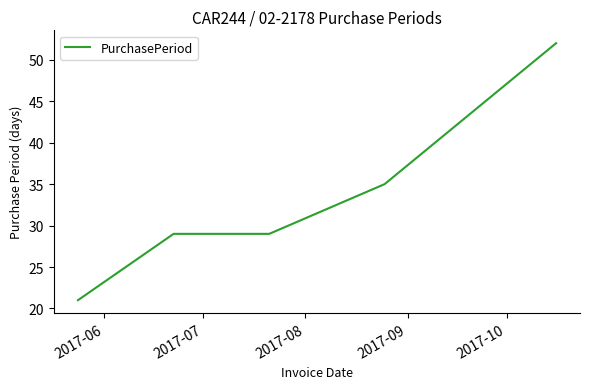

What is the minimum value shown in the chart?

21